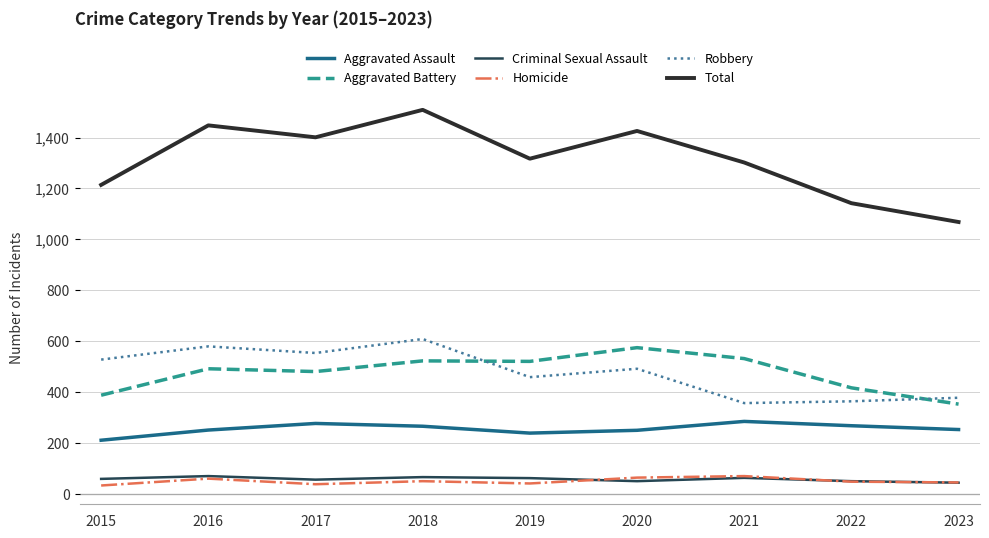

True or false: Aggravated Assault and Total cross at least once.

False